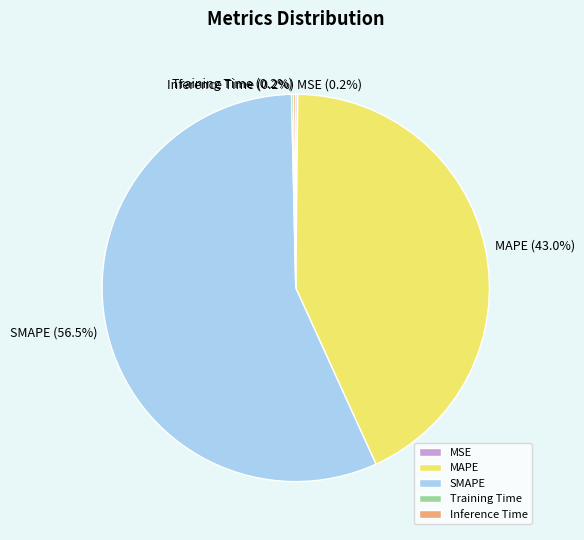

Does SMAPE represent more than half of the total?

Yes